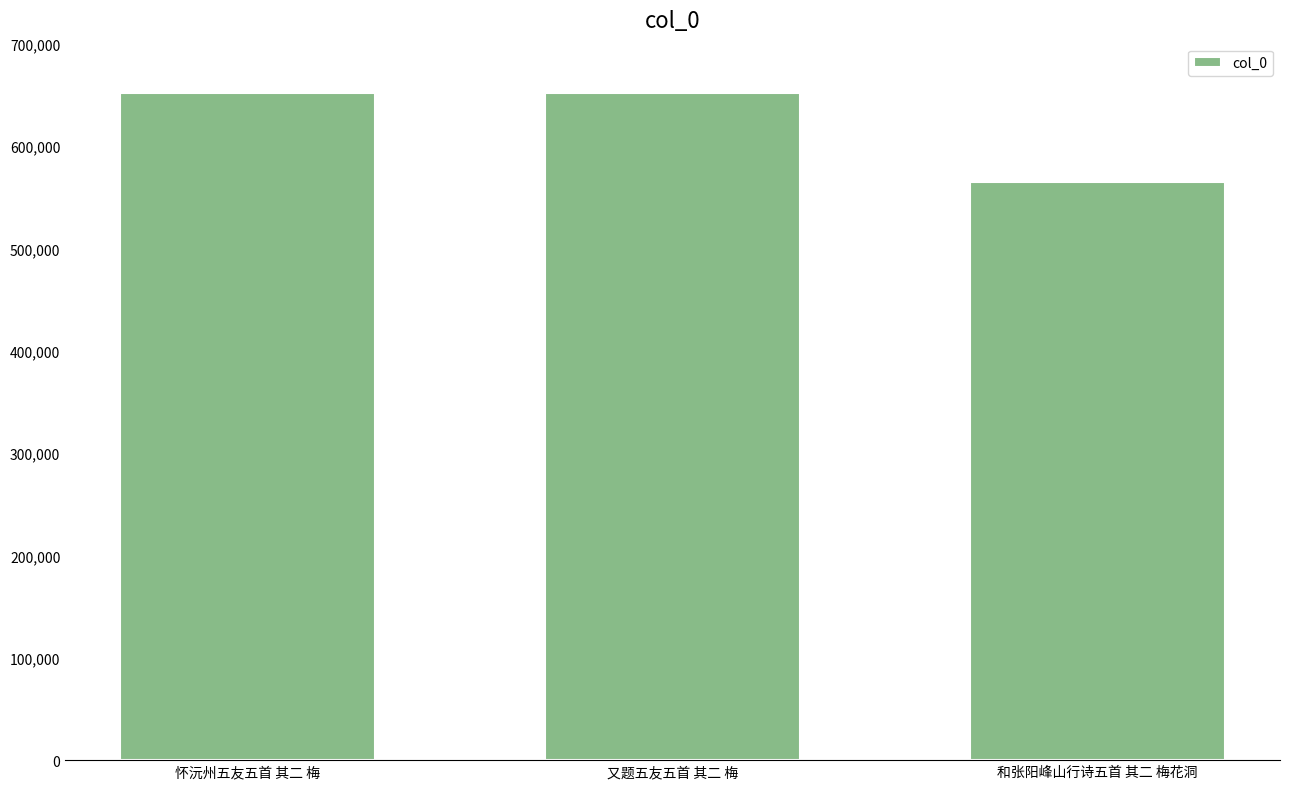

The value at 怀沅州五友五首 其二 梅 is 264549. True or false?

False